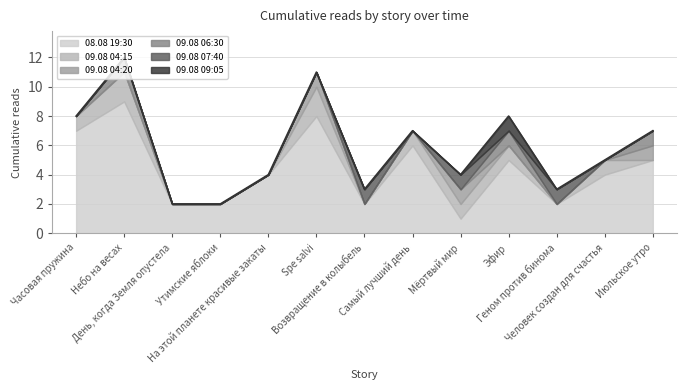

True or false: 09.08 06:30 has more than 0 interior local peaks.

True